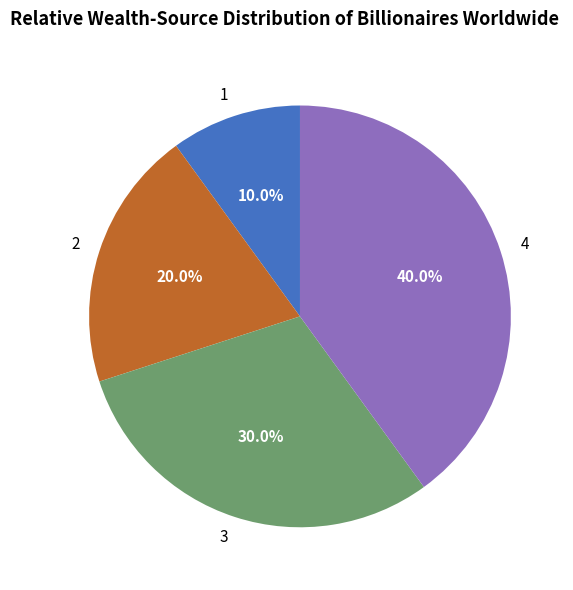

How many slices are in this pie chart?

4